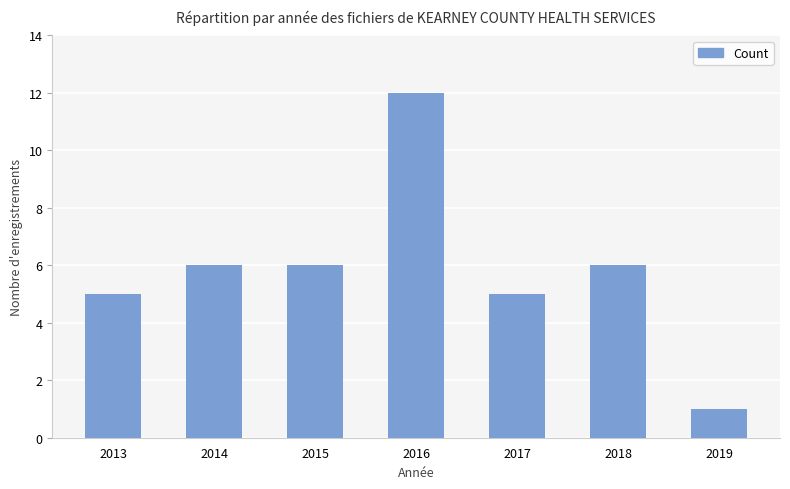

The value at 2019 is 2. True or false?

False